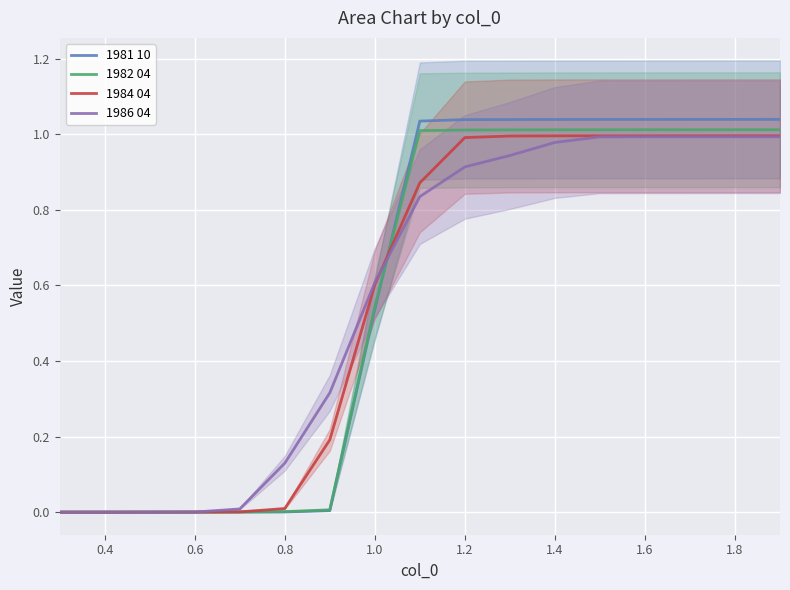

What is the difference between the maximum and second lowest values in the 1984 04 series?

1.0